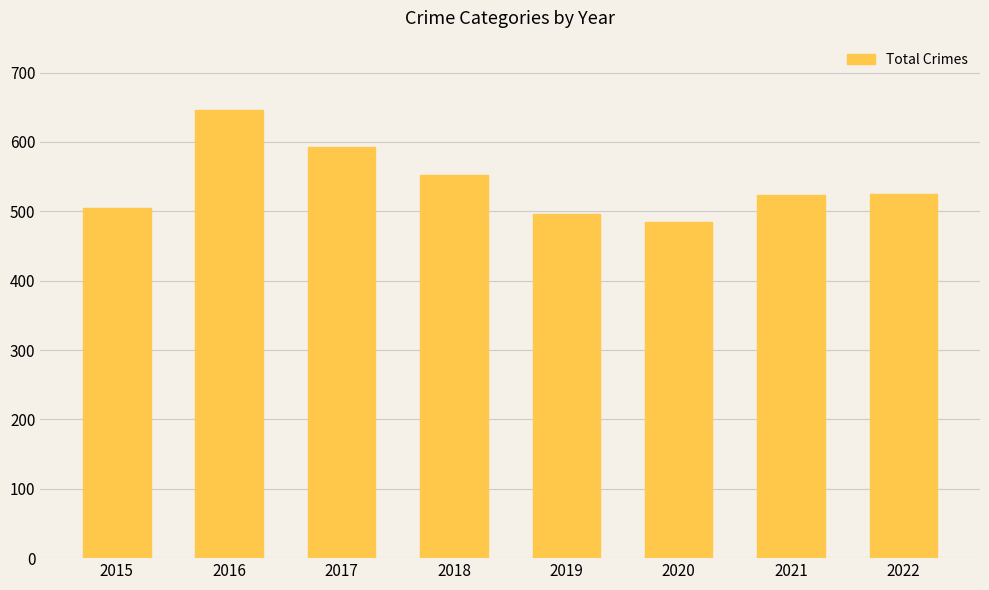

Where is the data nearest to the value 565?

2018